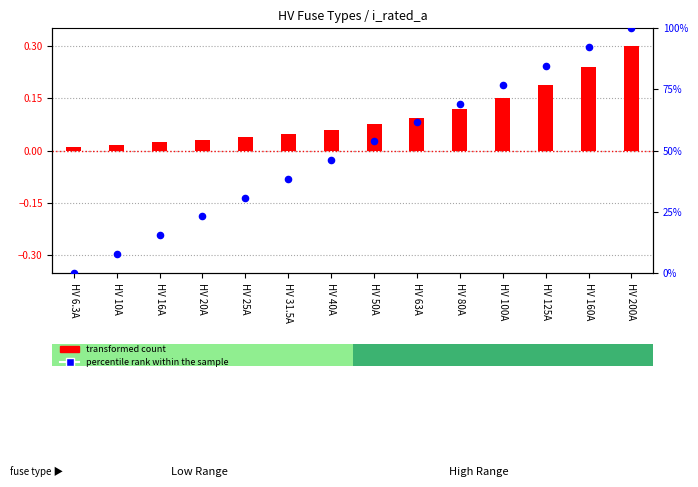

Approximately how many times larger is the value at HV 100A compared to HV 10A?

10.0